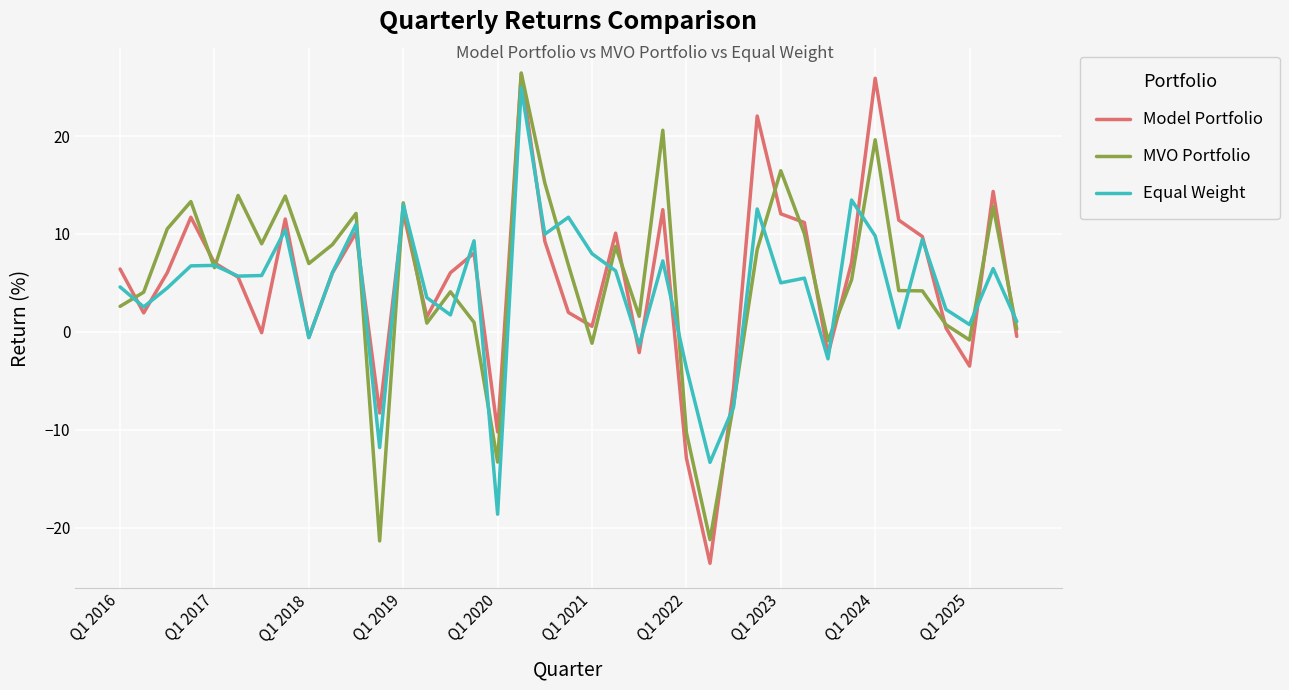

Which series has the largest range (max minus min)?

Model Portfolio